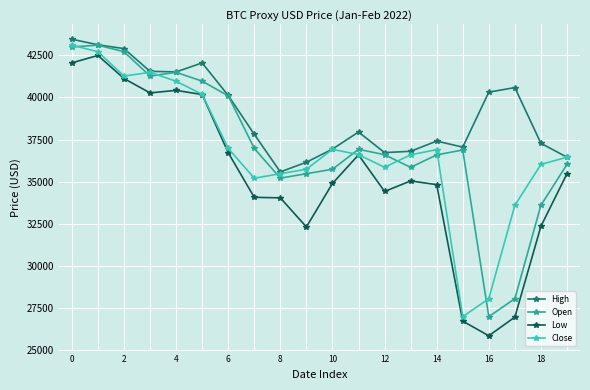

What is the difference between the maximum and minimum values in the Open series?

16104.0